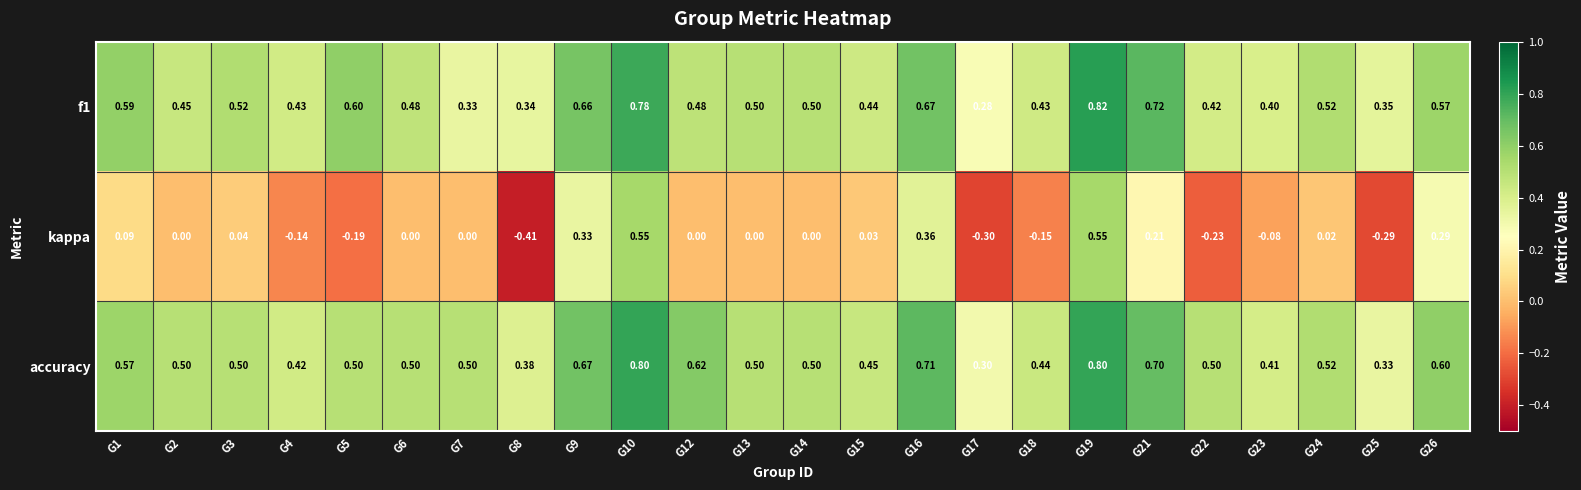

Which series has the largest range (max minus min)?

kappa